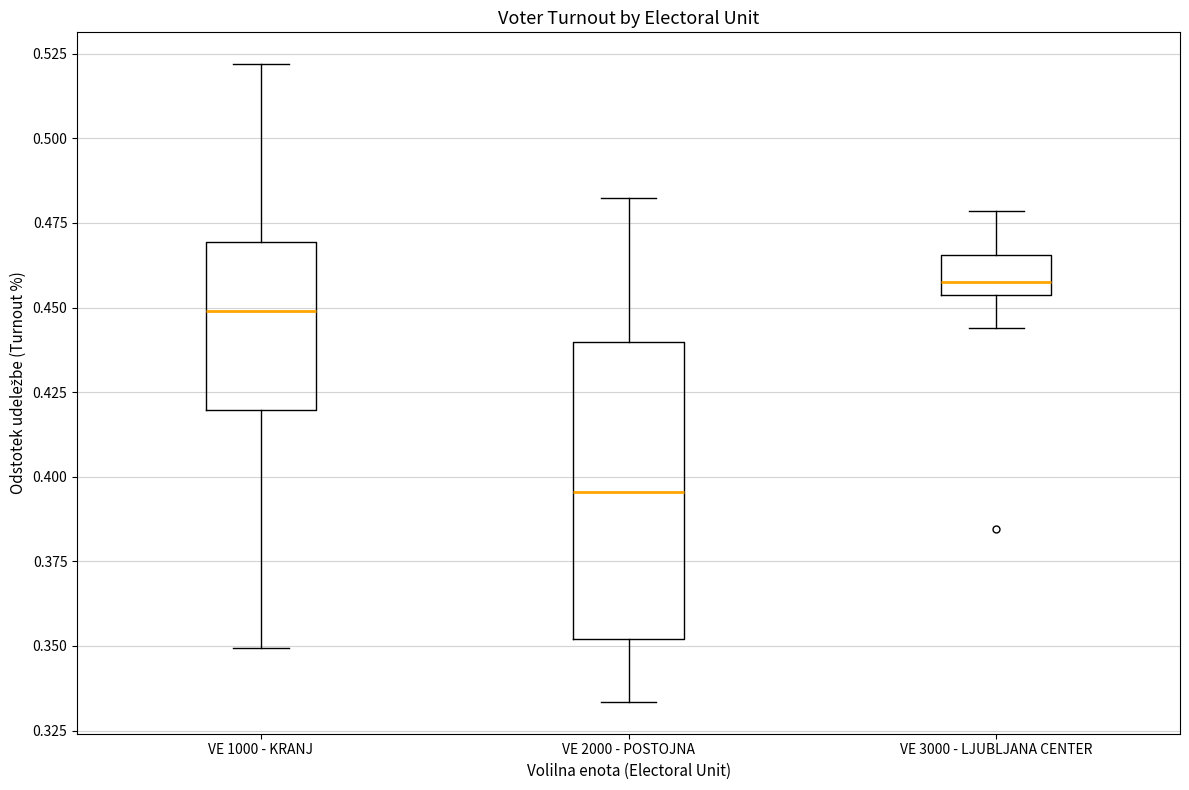

Reading left to right, read every box against the y-axis: the position of its median line, the range the box covers, and the ends of its whiskers. The values are not printed on the chart, so give them approximately, as read against the axis.

VE 1000 - KRANJ: median 0.450, box 0.420 to 0.470, whiskers 0.350 to 0.520
VE 2000 - POSTOJNA: median 0.395, box 0.350 to 0.440, whiskers 0.335 to 0.485
VE 3000 - LJUBLJANA CENTER: median 0.460, box 0.455 to 0.465, whiskers 0.445 to 0.480